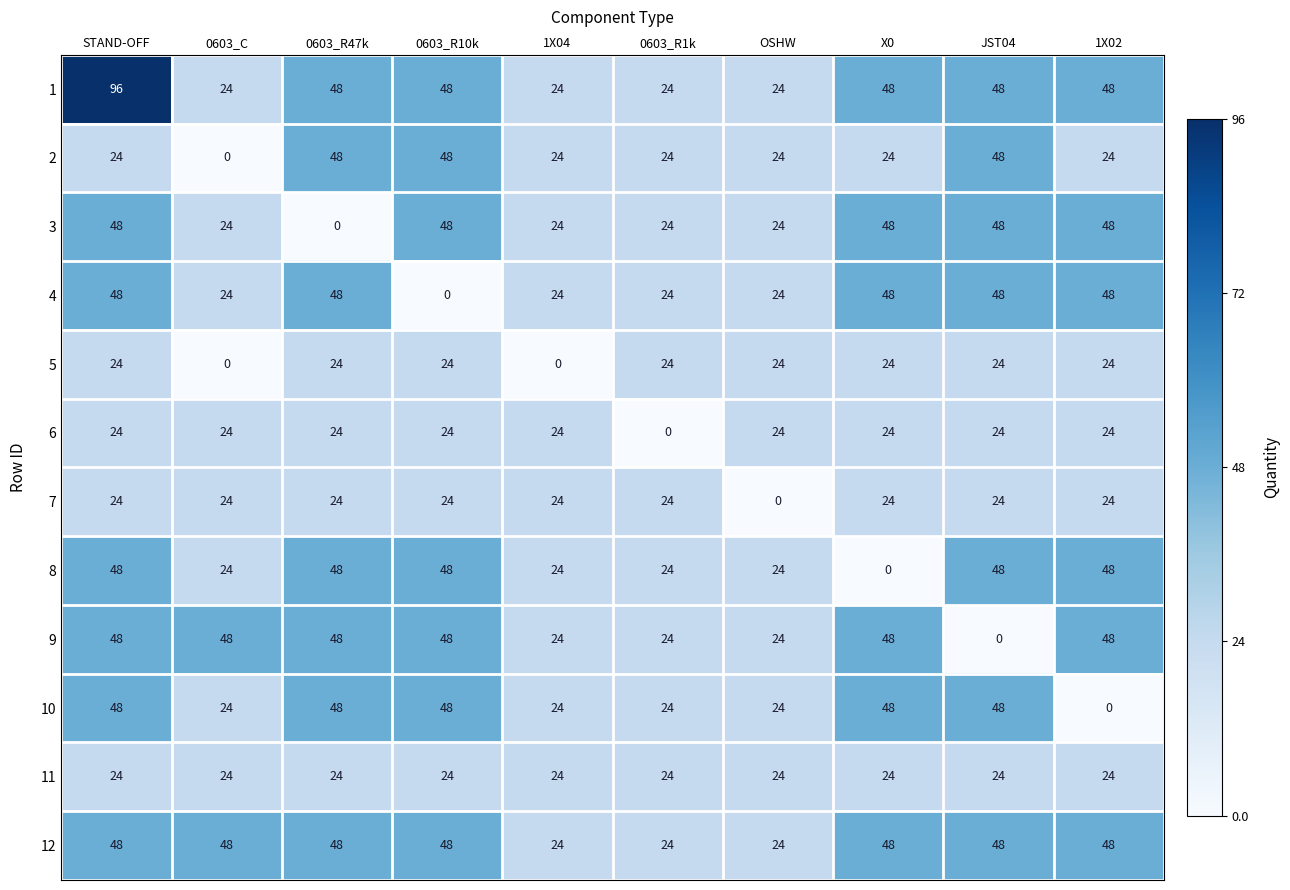

At which label does 1 first exceed 48?

STAND-OFF